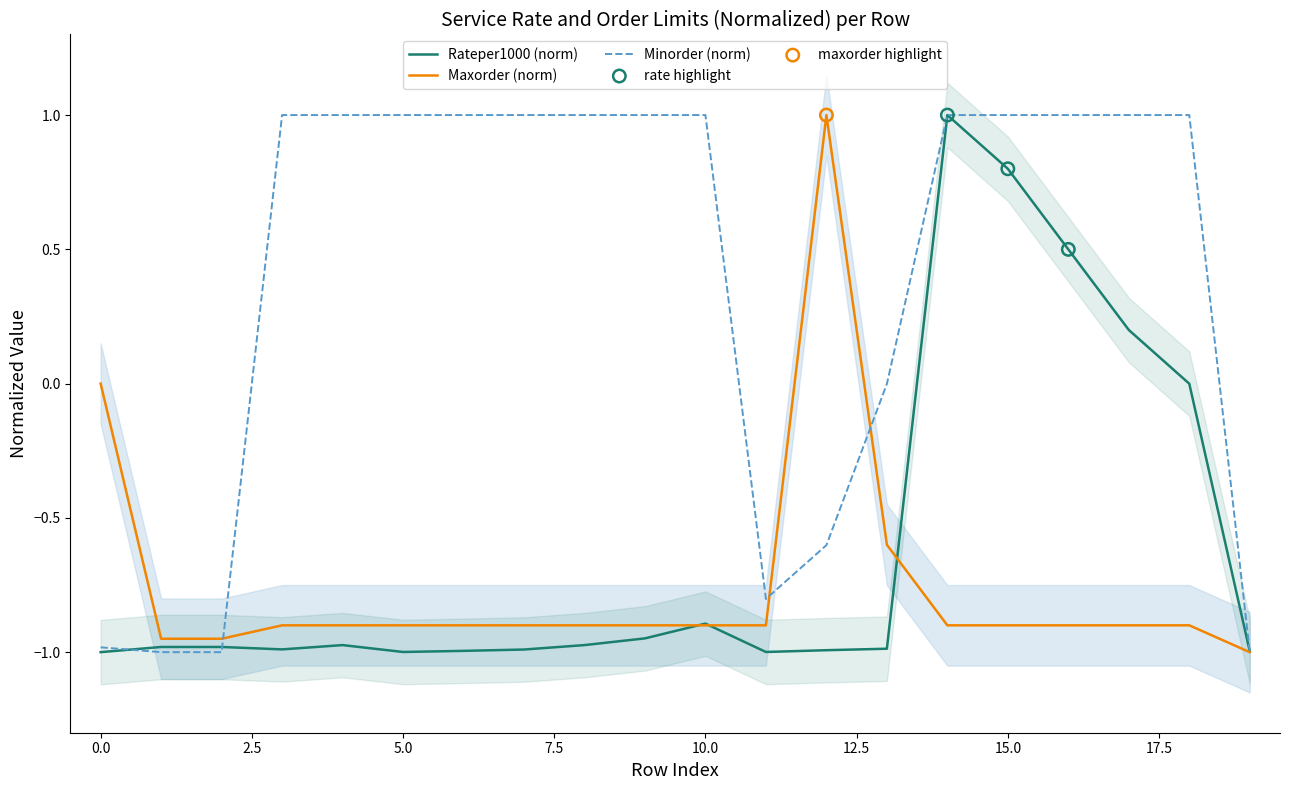

At which category is the sum across all series the highest?

14